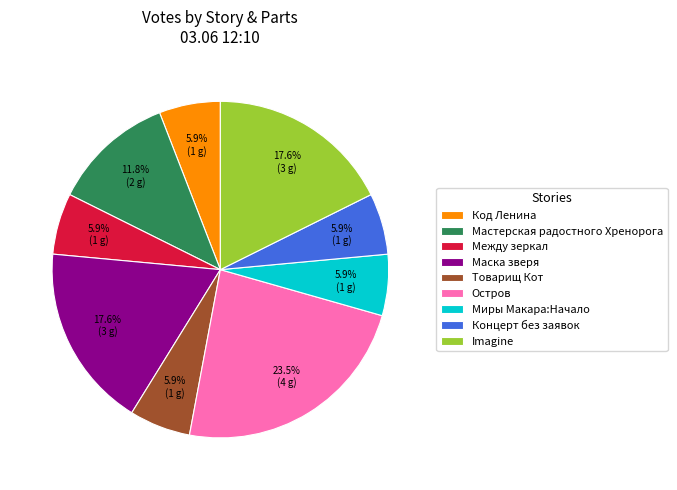

Approximately how many times larger is the value at Остров compared to Концерт без заявок?

4.0